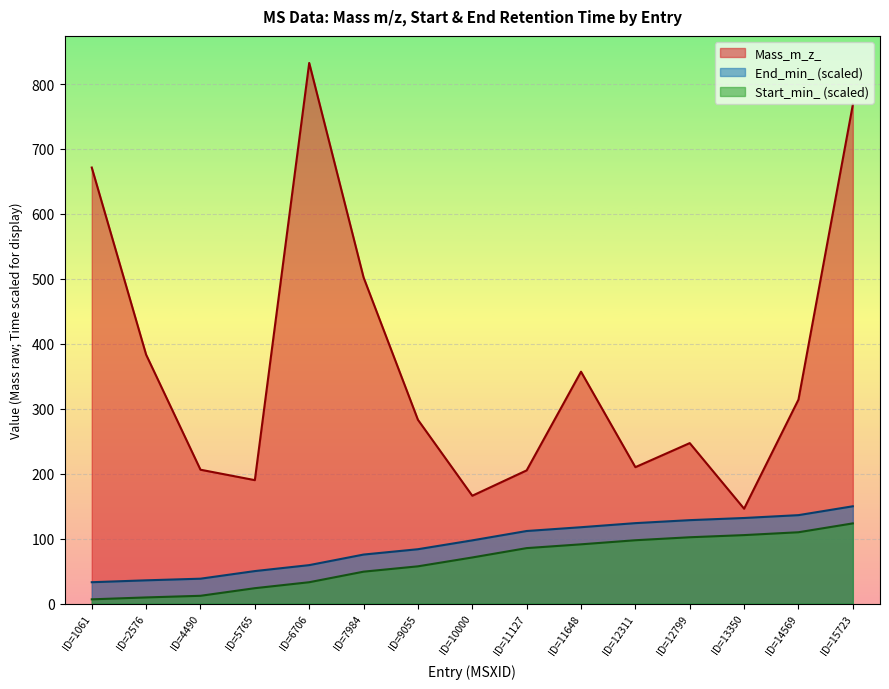

In Mass_m_z_, how many points are higher than both neighbors (excluding endpoints)?

3